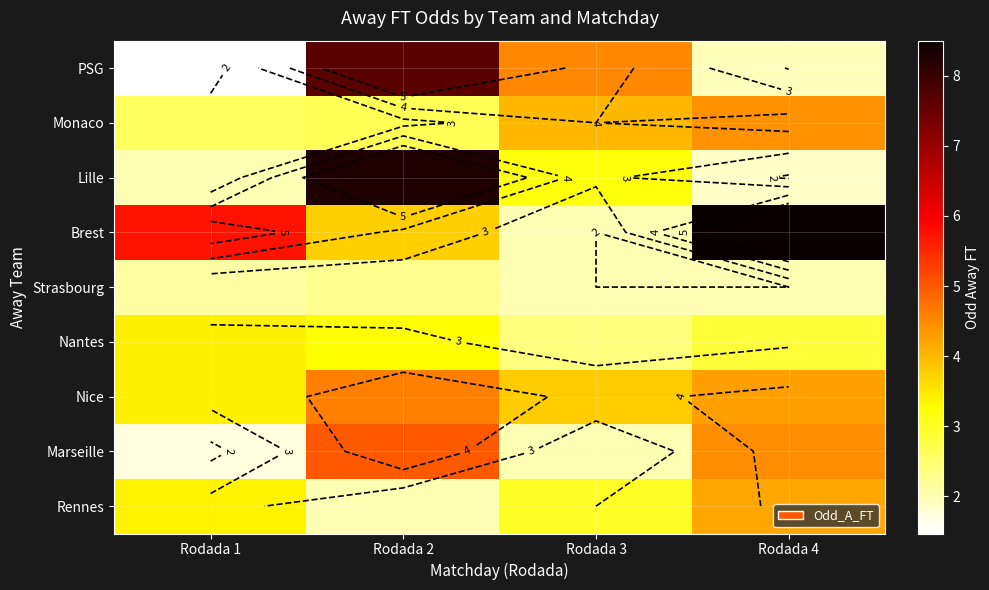

How many data points does each series have?

4